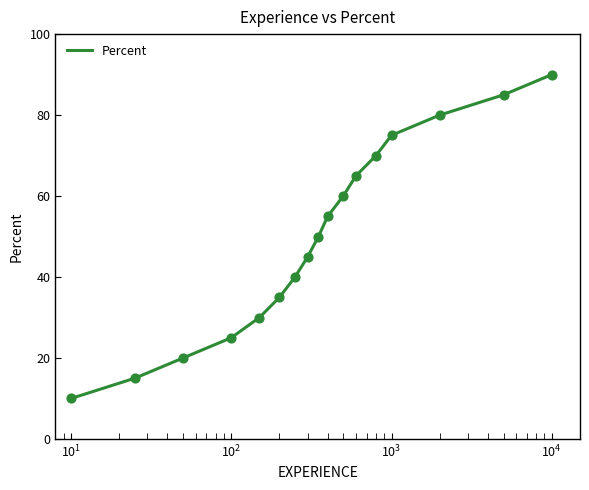

What is the difference between the maximum and minimum values?

80